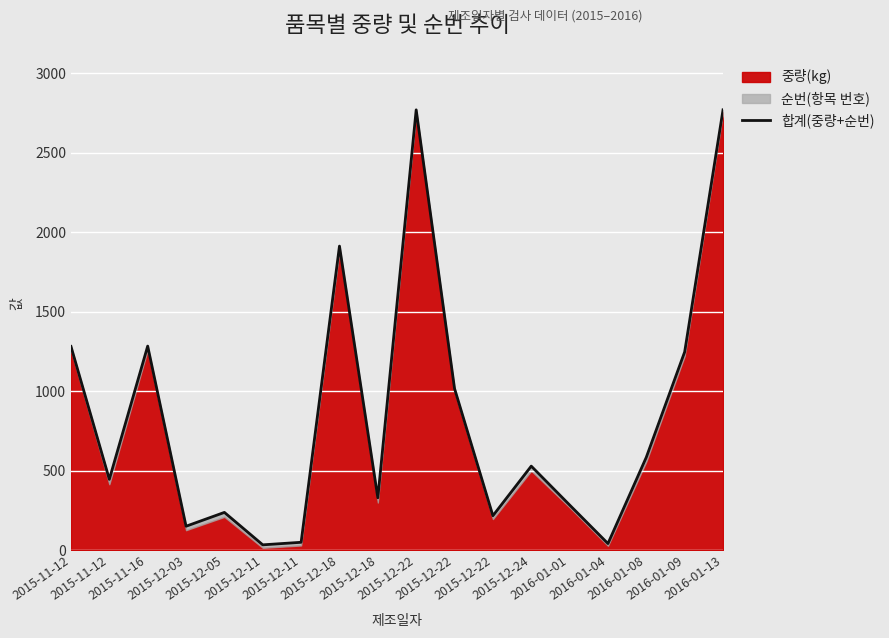

How many points are higher than both their immediate neighbors (excluding endpoints)?

5